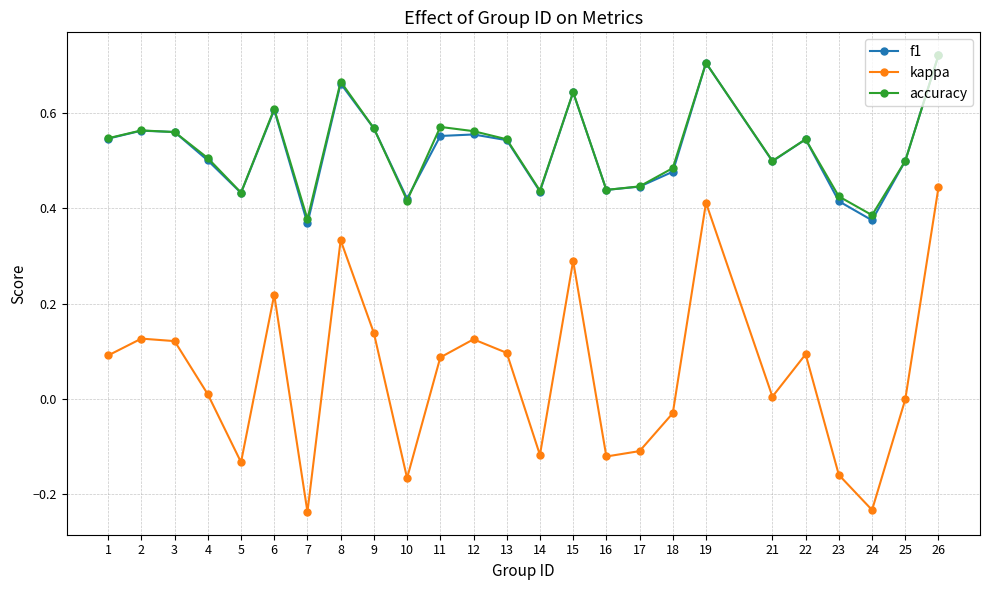

Is the value of f1 at 1 greater than the value of kappa at 10?

Yes